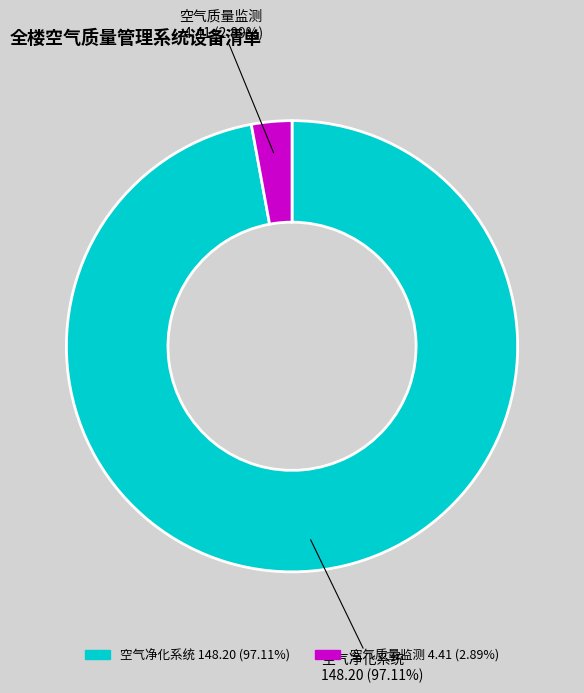

What is the ratio of the value at 空气净化系统 148.20 (97.11%) to the value at 空气质量监测 4.41 (2.89%)?

33.6